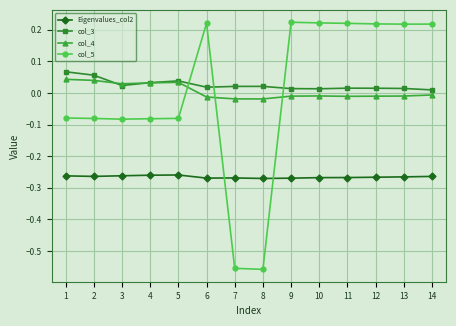

Where does the col_5 series first go above 0?

6